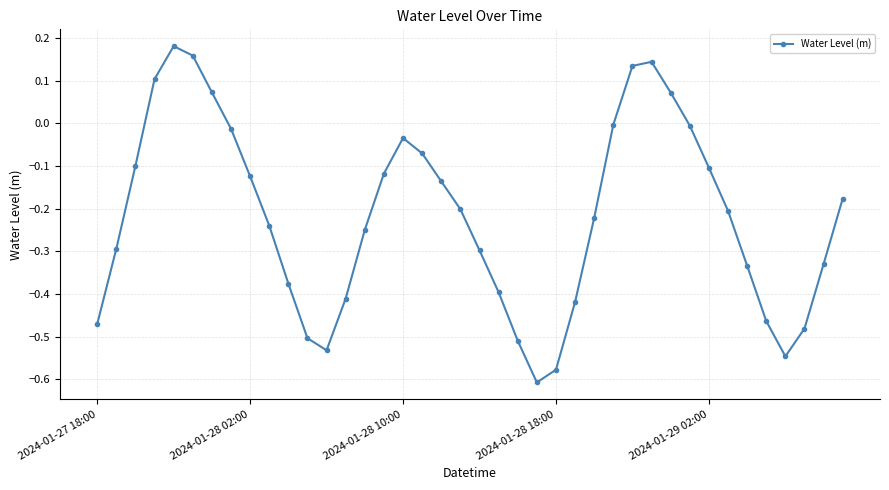

How many distinct data groups are displayed?

1